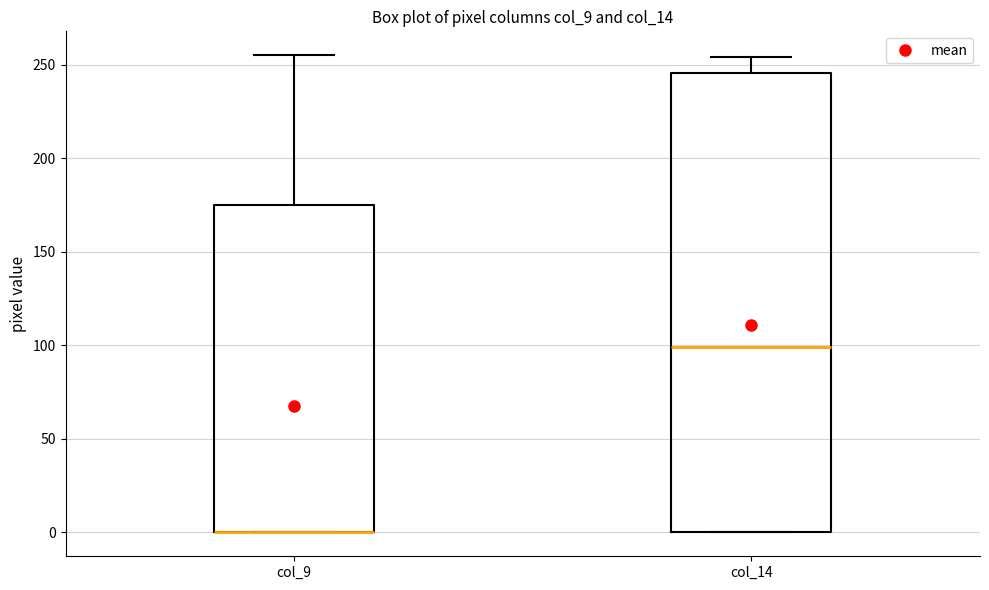

Reading left to right, read every box against the y-axis: the position of its median line, the range the box covers, and the ends of its whiskers. The values are not printed on the chart, so give them approximately, as read against the axis.

col_9: median 0 (drawn on the box's lower edge), box 0 to 175, whiskers 0 to 255
col_14: median 100, box 0 to 245, whiskers 0 to 255